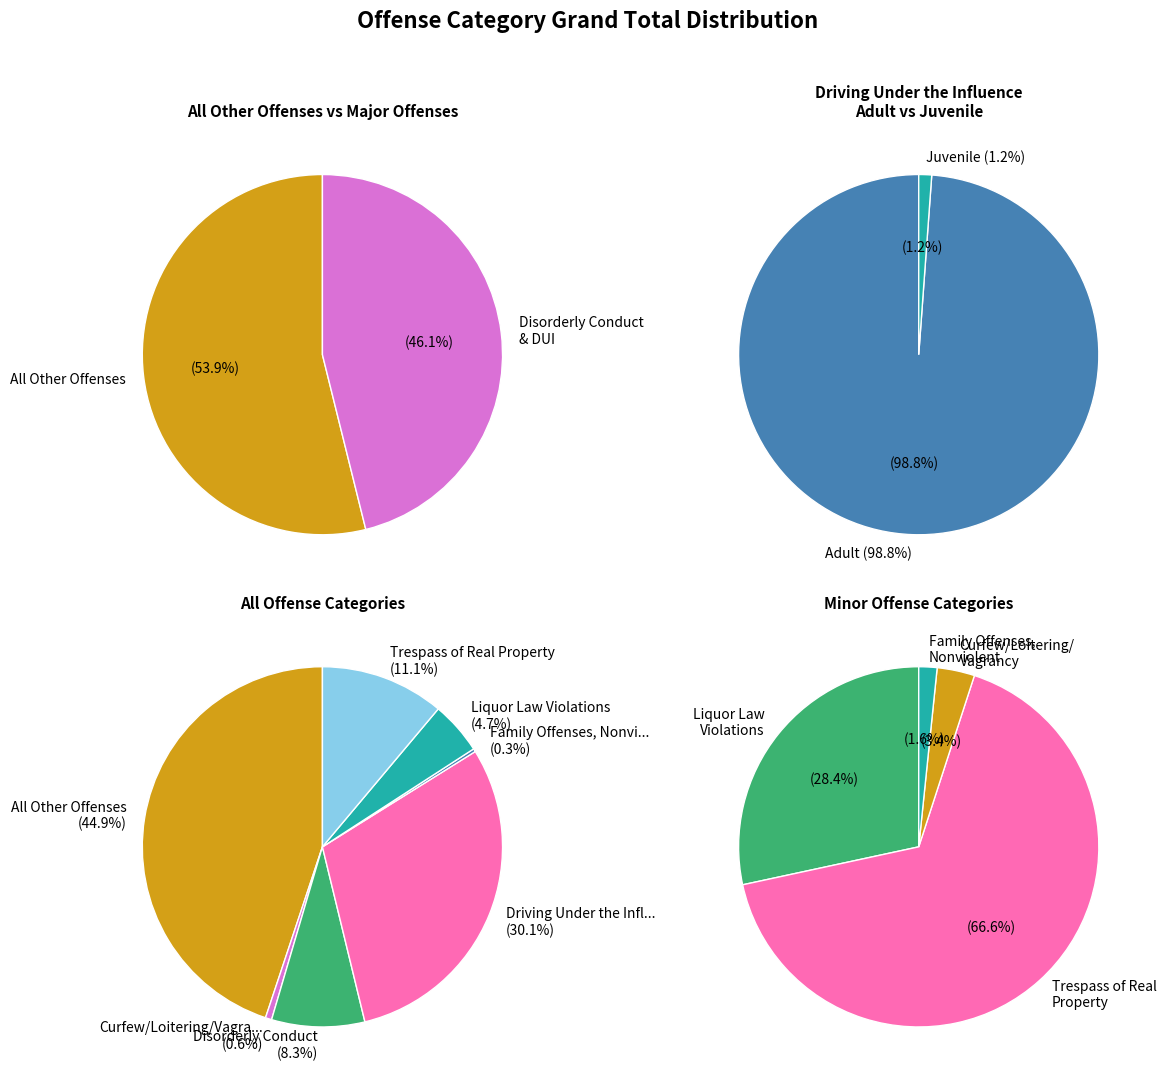

Approximately how many times larger is the value at Driving Under the Influence compared to All Other Offenses?

0.7